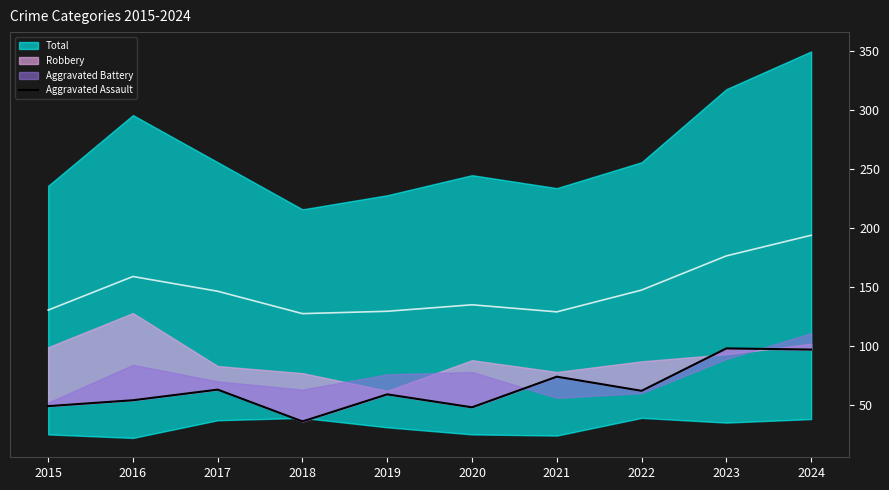

Does the chart display data point markers on the line(s)?

No